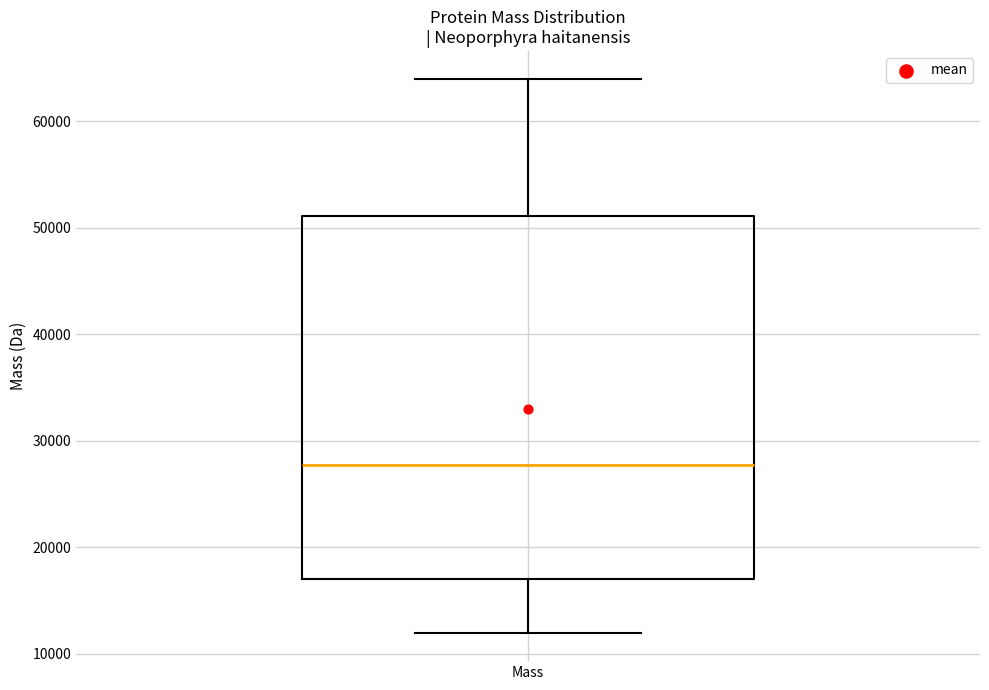

Transcribe this box plot: give where the median line is, the range the box spans, and where the two whiskers end, as read against the y-axis. The values are not printed on the chart, so give them approximately, as read against the axis.

median 28000, box 17000 to 51000, whiskers 12000 to 64000